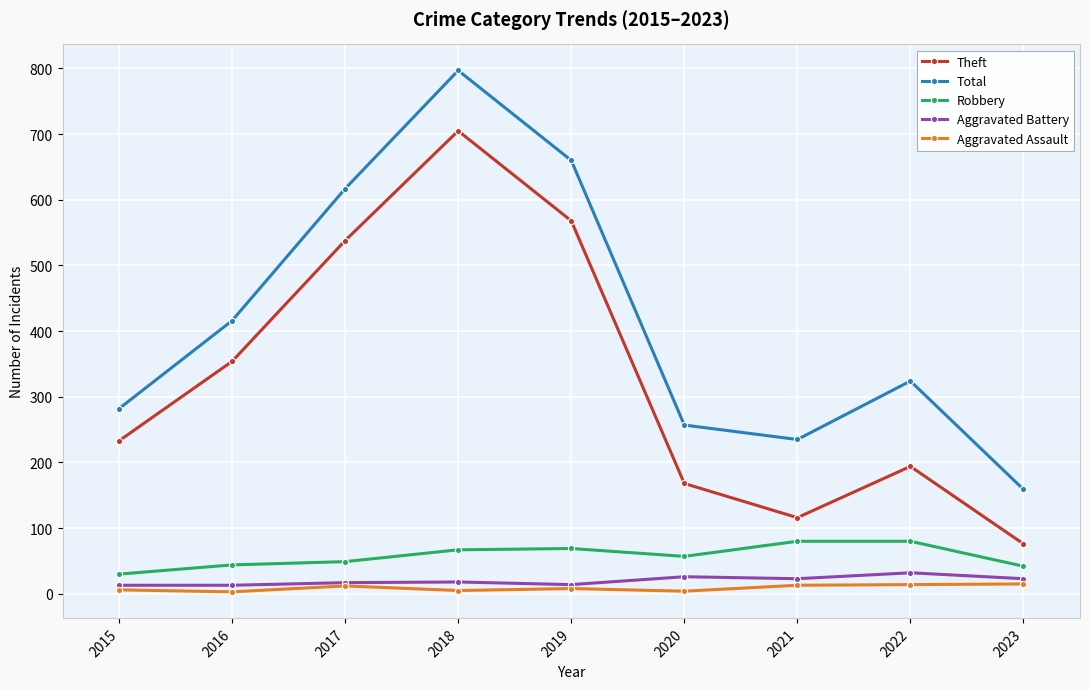

How many values in the Aggravated Battery series are below 18?

4